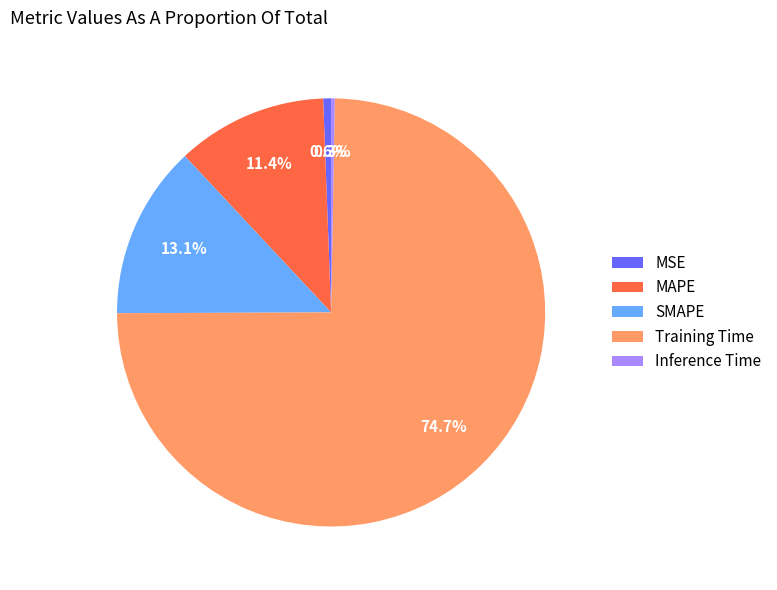

Between MAPE and MSE, which is larger?

MAPE